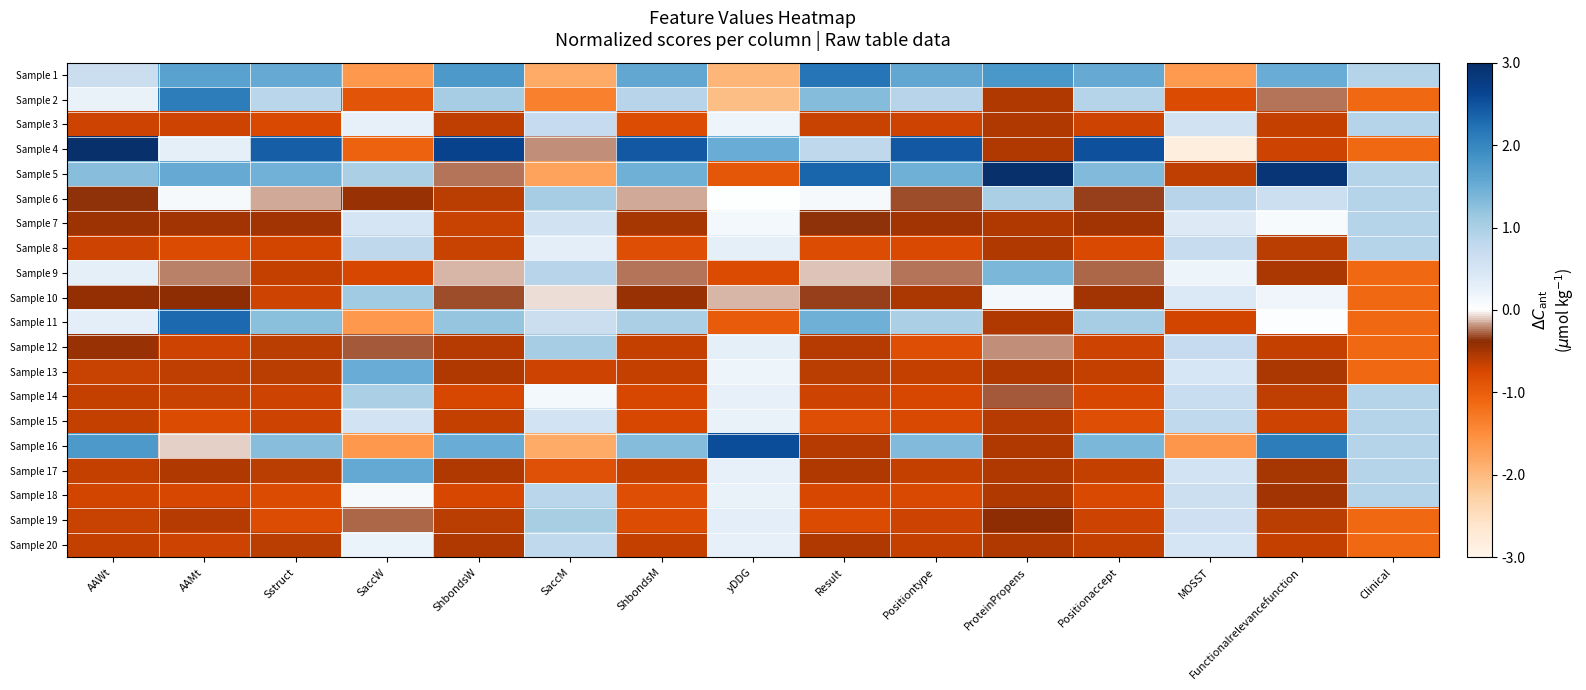

Which series has the largest total across all categories?

Sample 5